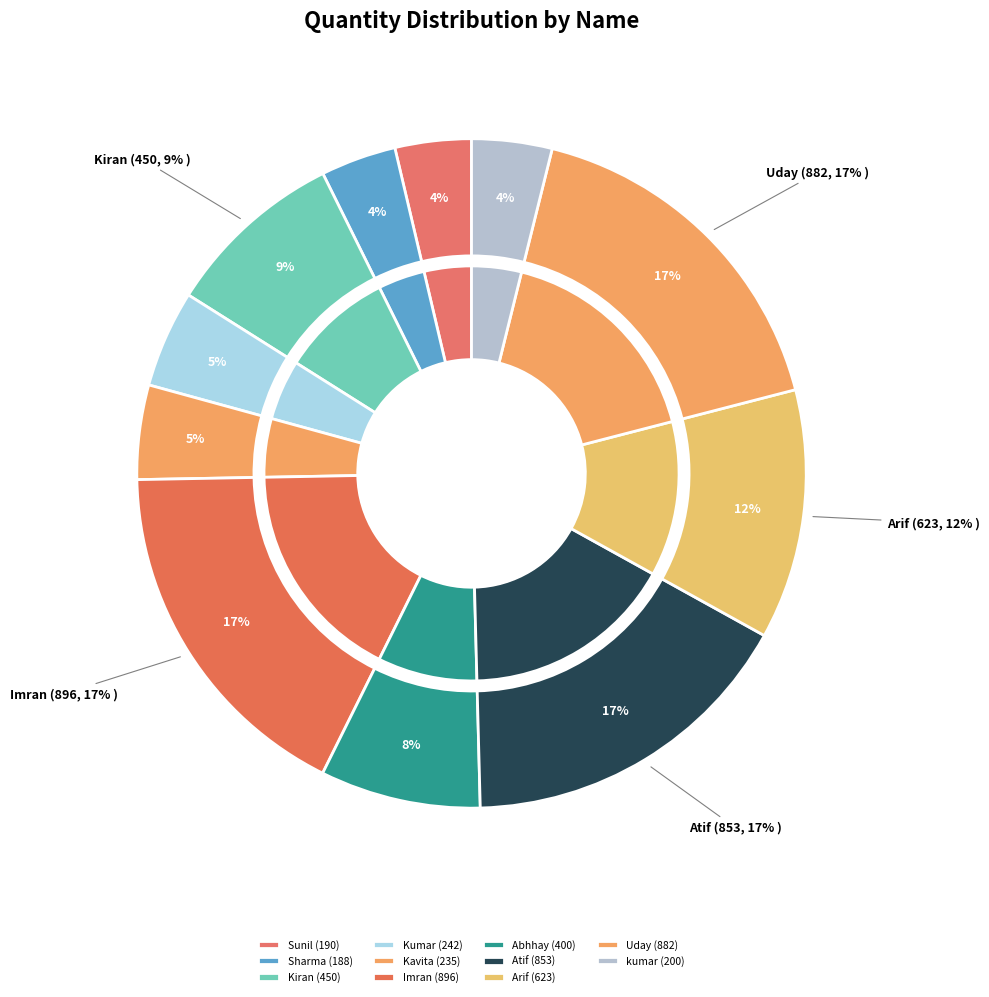

Which category has the smallest portion of the pie?

Sharma